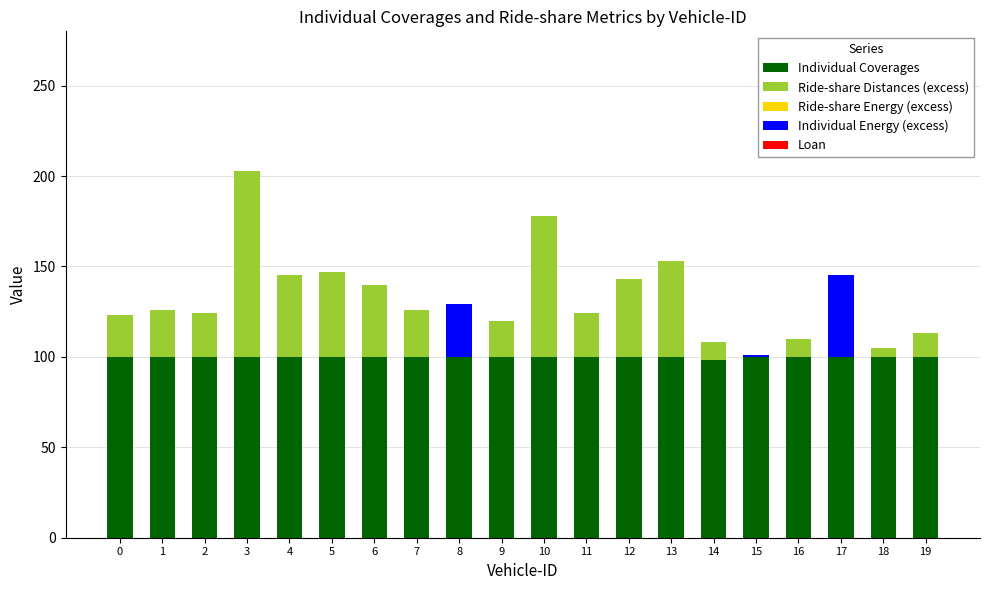

At which category is the sum across all series the highest?

3